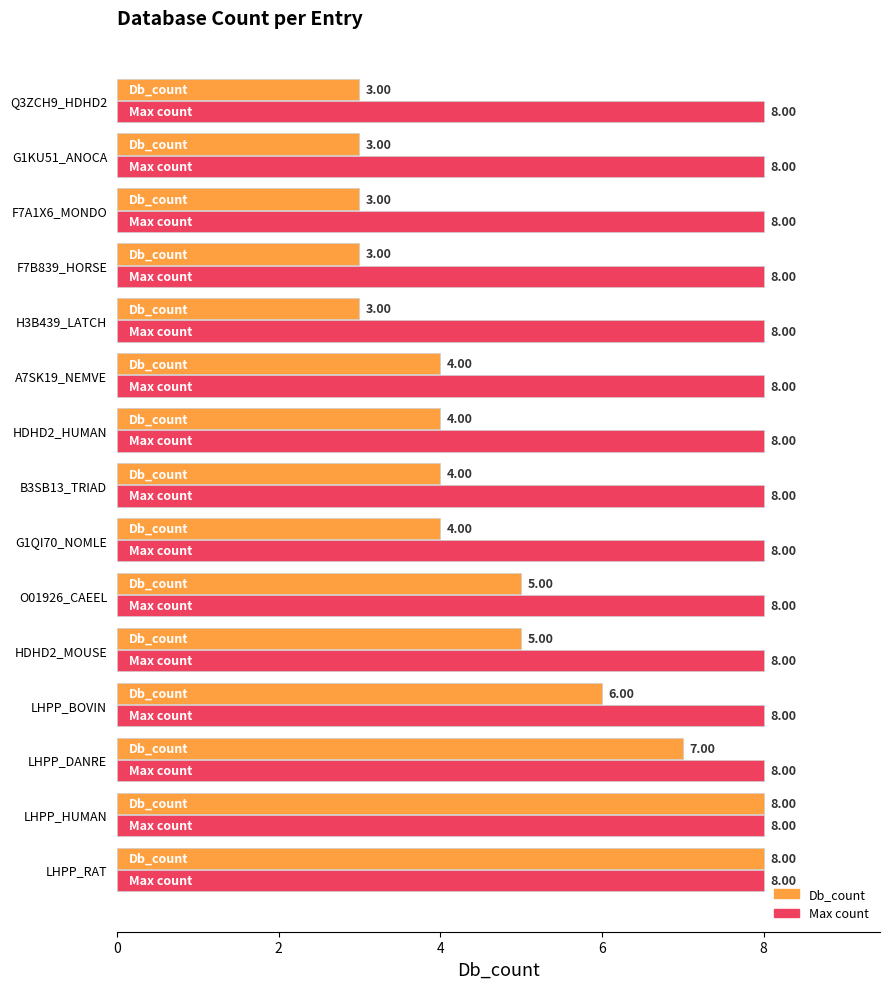

Rank the series by their average value, from highest to lowest.

Max count, Db_count